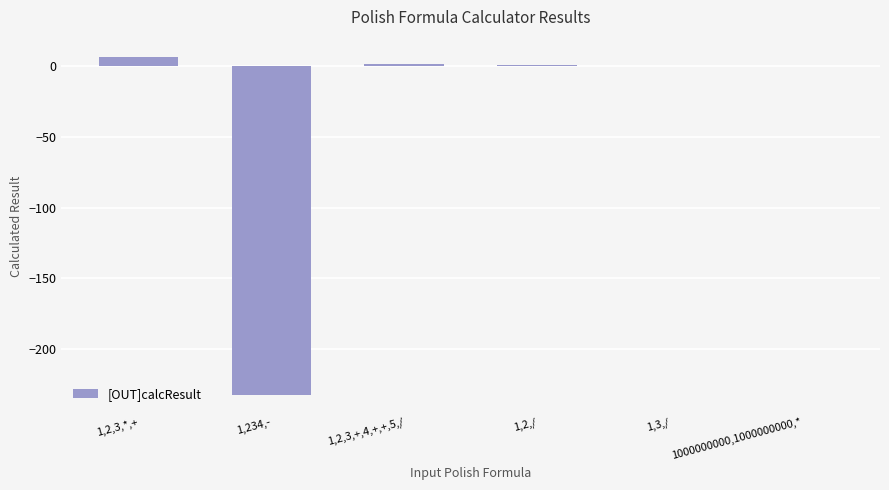

True or false: the data shows -144 at 1,234,-.

False